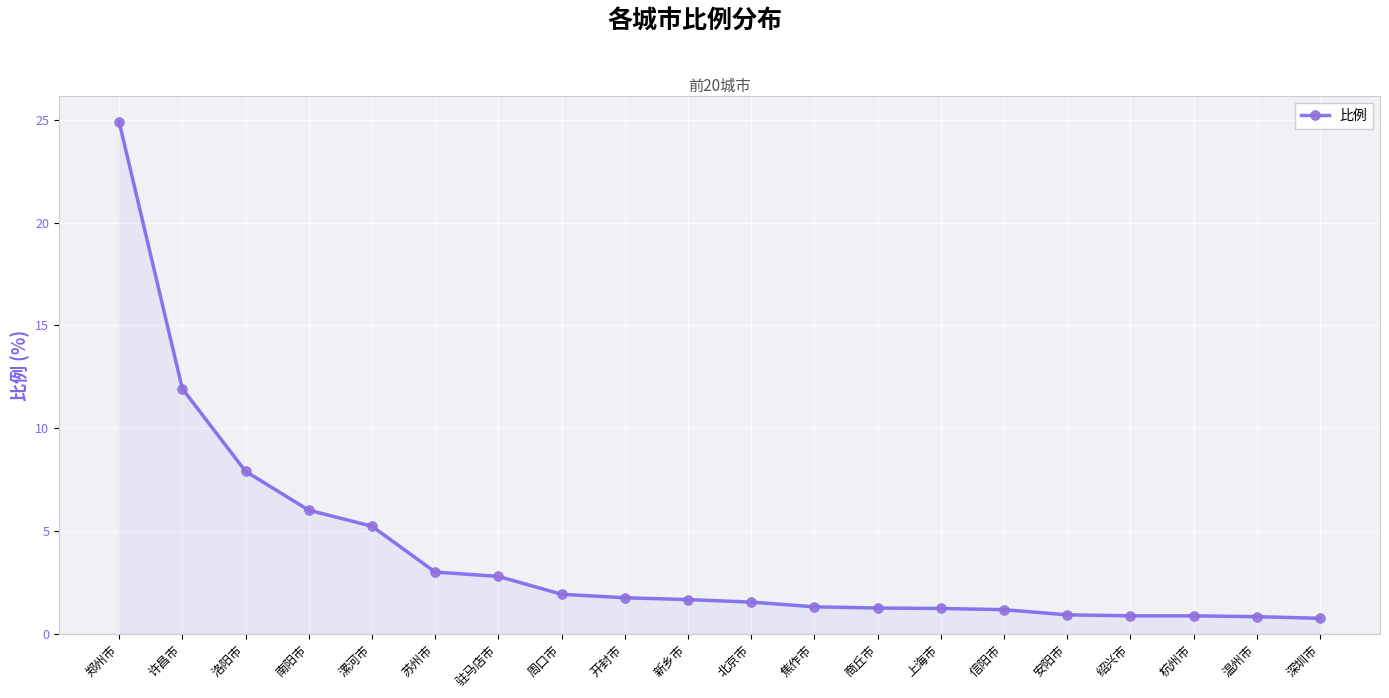

How many lines are shown in the chart?

1